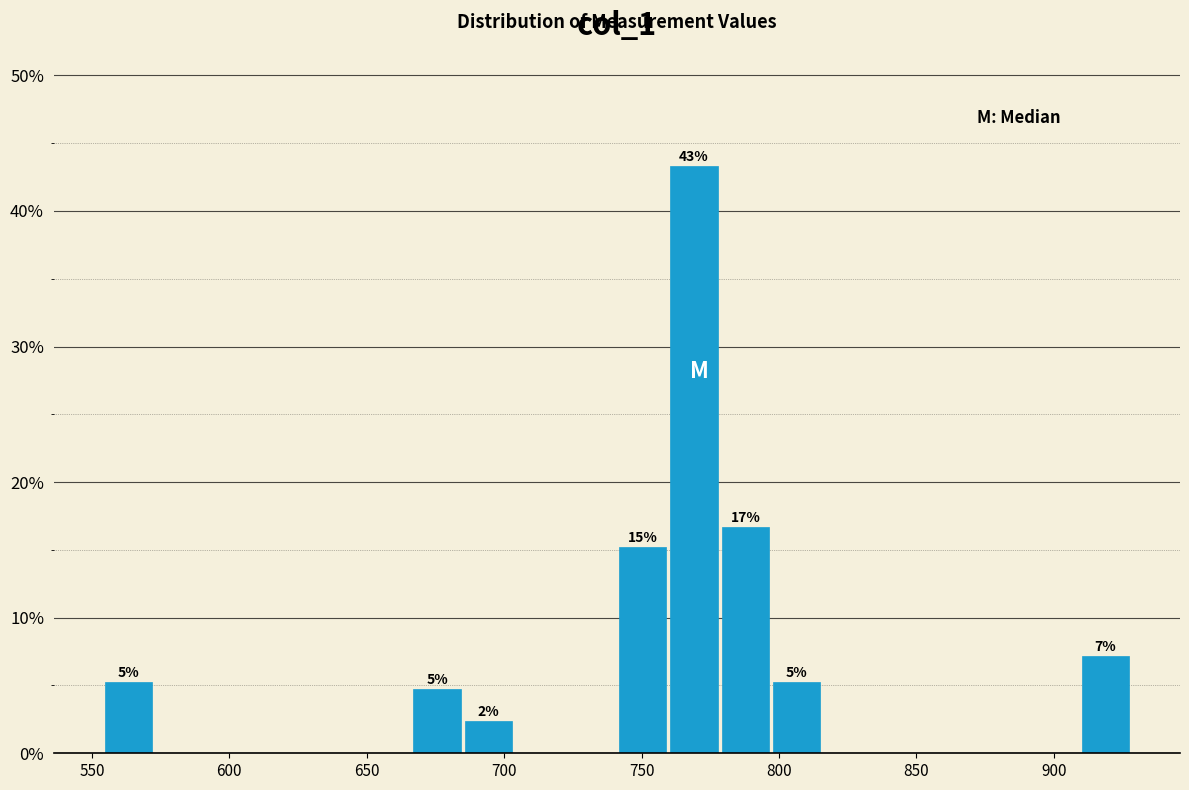

Read against the x-axis, roughly where is the centre of the tallest bar?

770